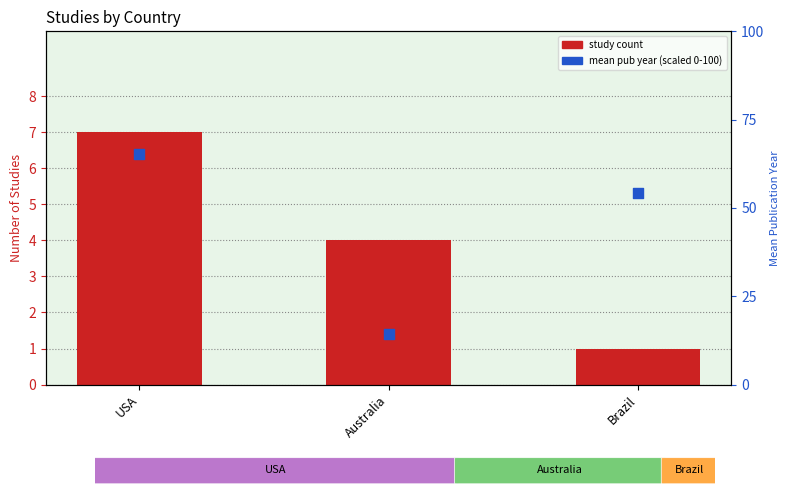

What are all the series names shown in the legend?

study count, mean pub year